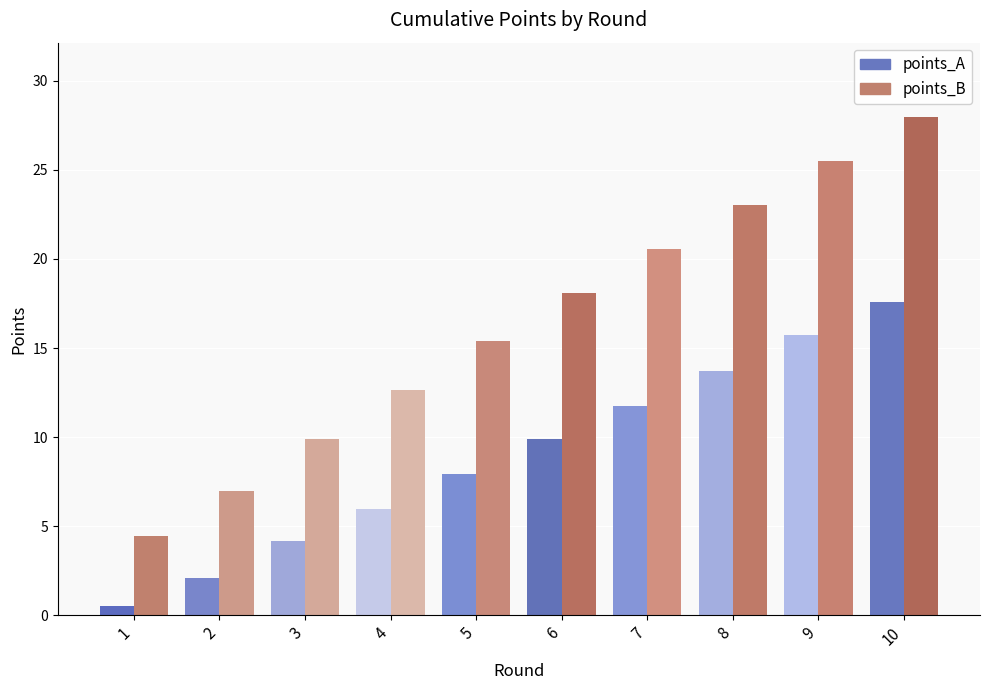

What is the difference between the points_B values at 10 and 5?

12.6